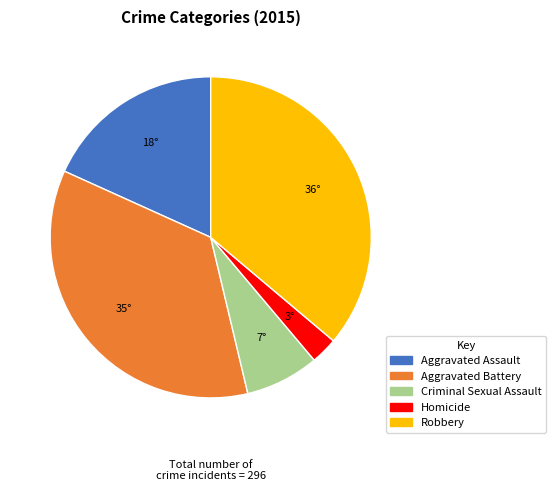

Is Aggravated Battery the majority of the pie?

No